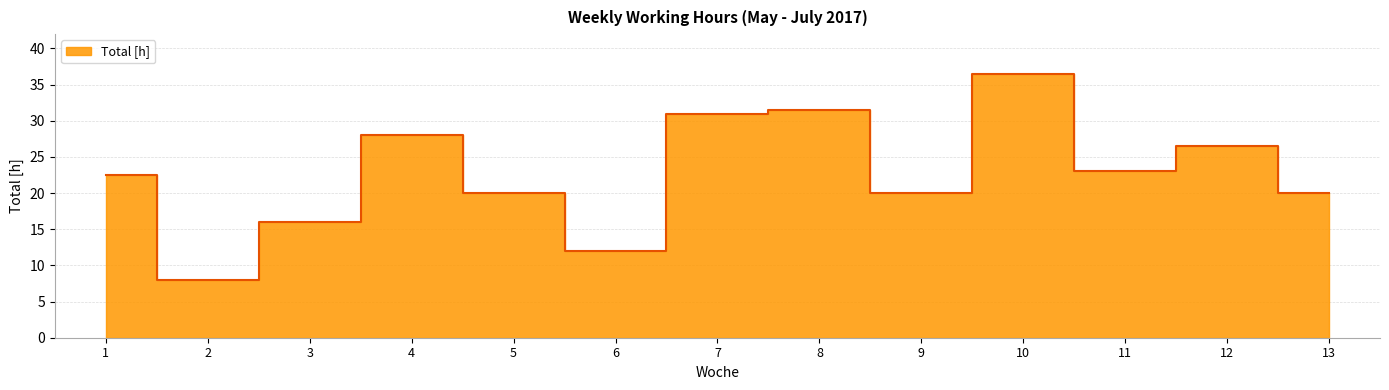

Reading right to left, extract all data points from this chart.

20.0	26.5	23.0	36.5	20.0	31.5	31.0	12.0	20.0	28.0	16.0	8.0	22.5